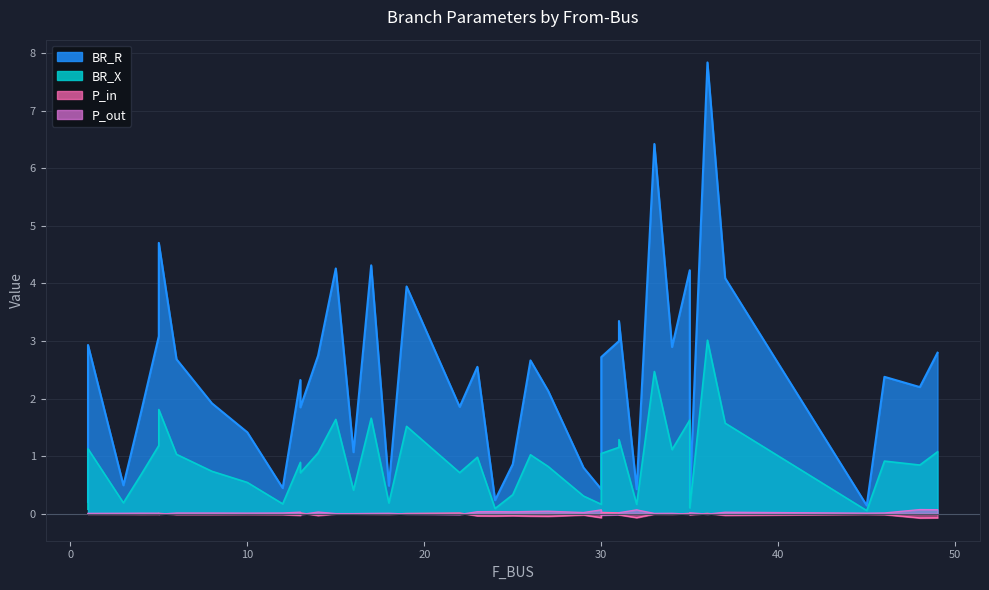

Is it true that BR_R equals 2.5 at 8?

False